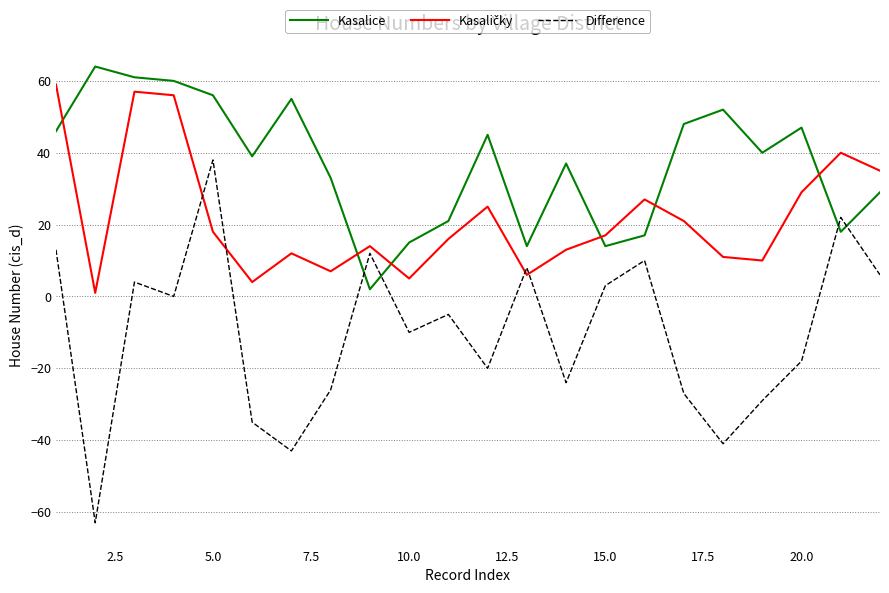

What is the difference between the maximum and minimum values in the Difference series?

101